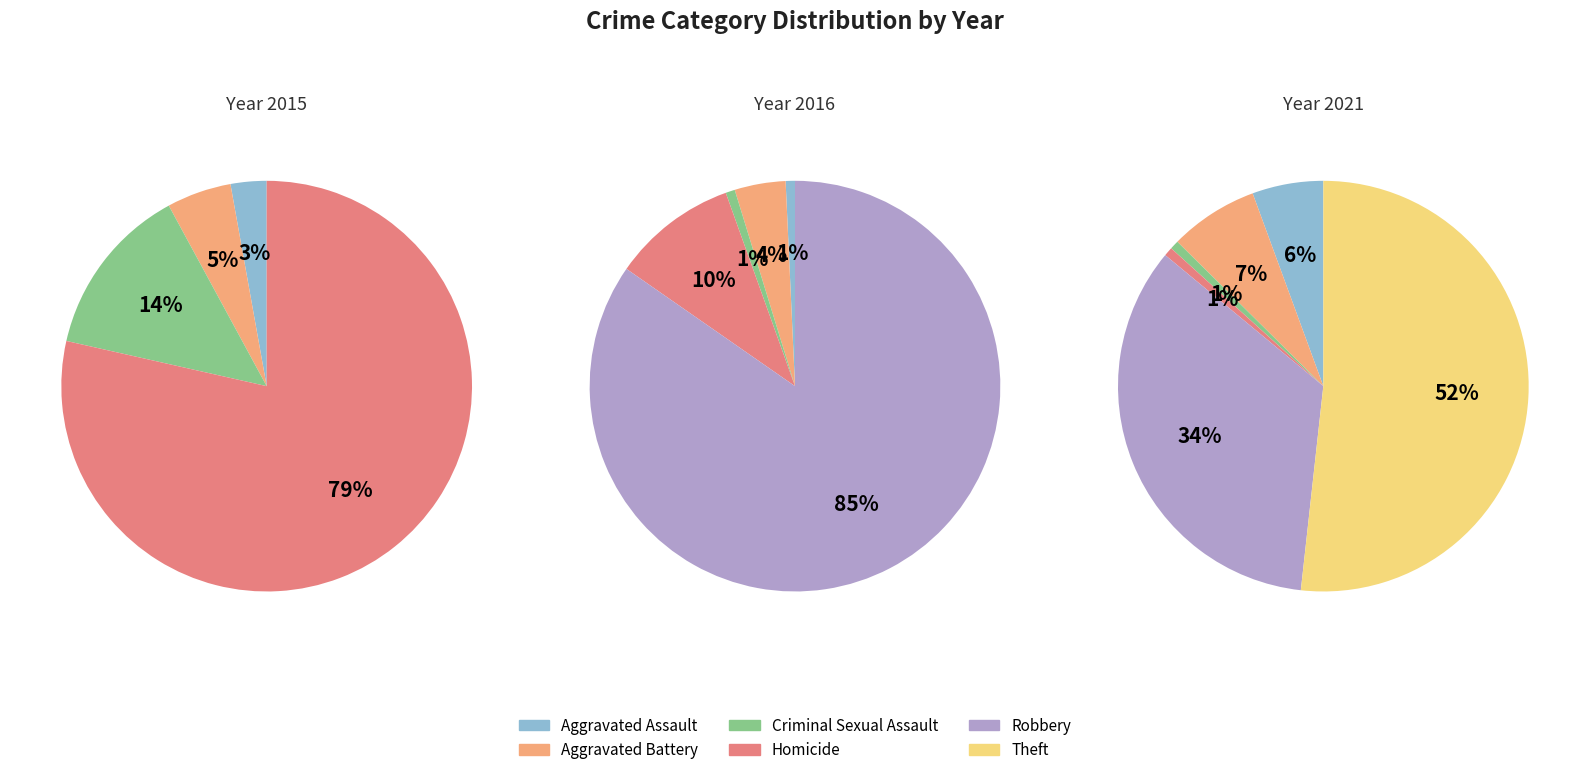

Is it true that Theft is 52% of the pie?

True